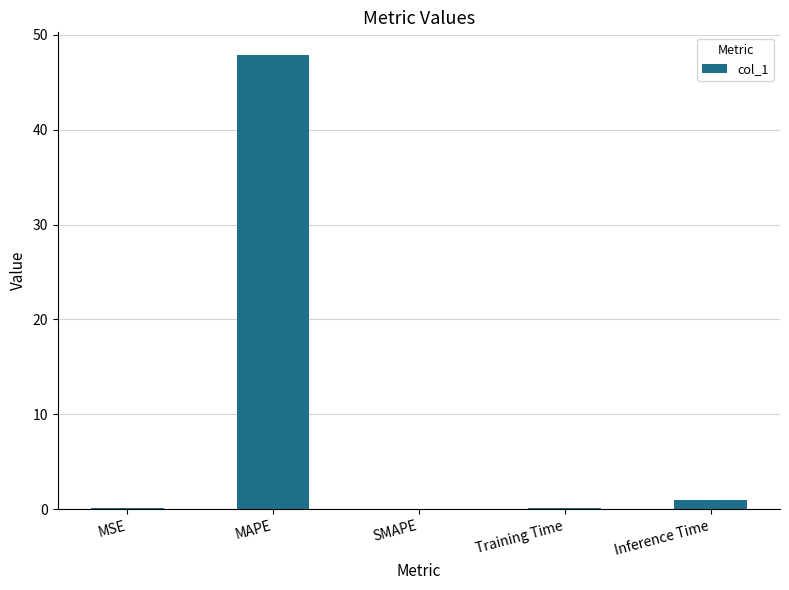

What is the sum of the values at SMAPE and MAPE?

47.9